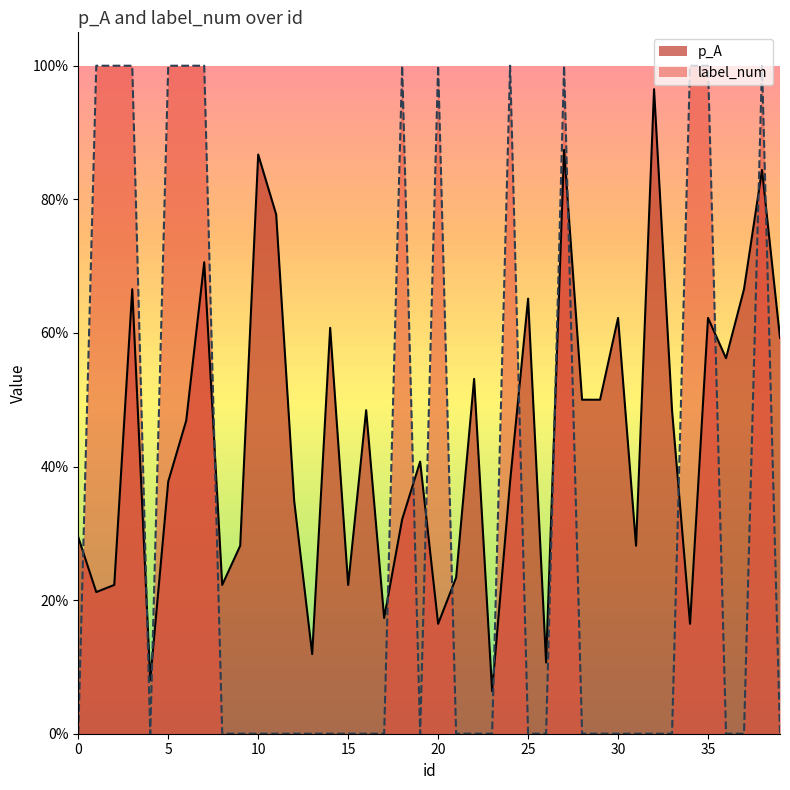

Which series changed the most between 3 and 14?

label_num